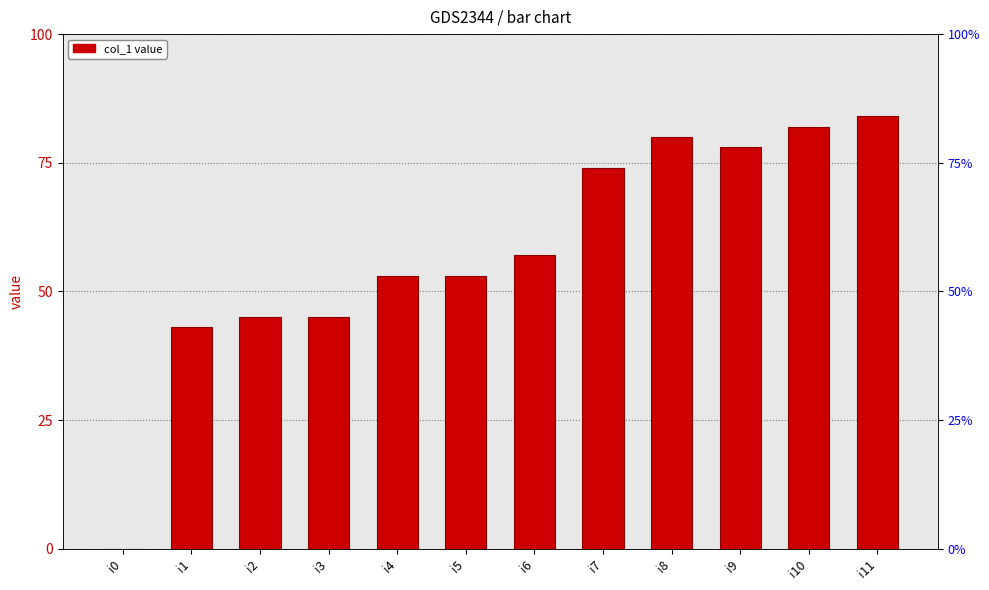

Does the chart contain stacked bars?

No